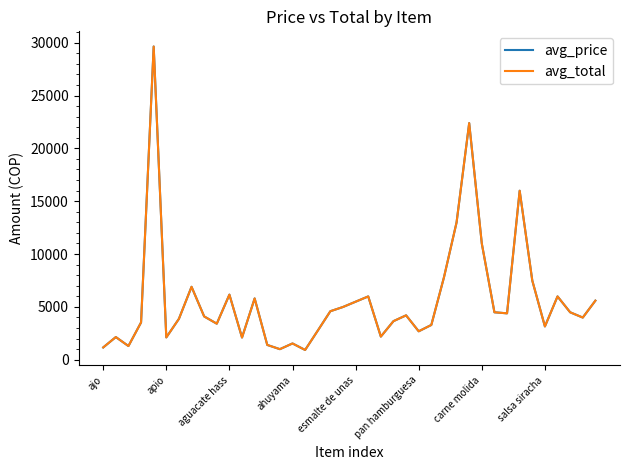

Is this an area chart (filled region under the line)?

No